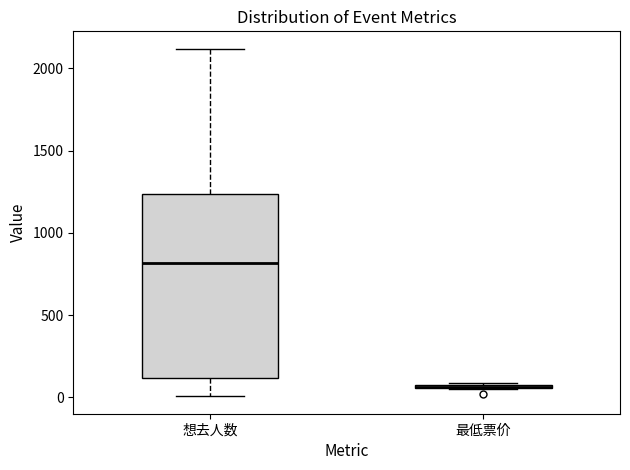

Comparing the boxes themselves (not the whiskers), which one is the tallest?

想去人数